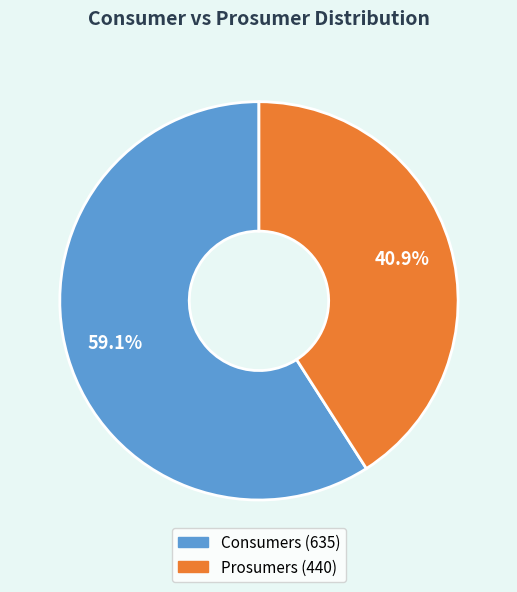

How many slices are in this pie chart?

2